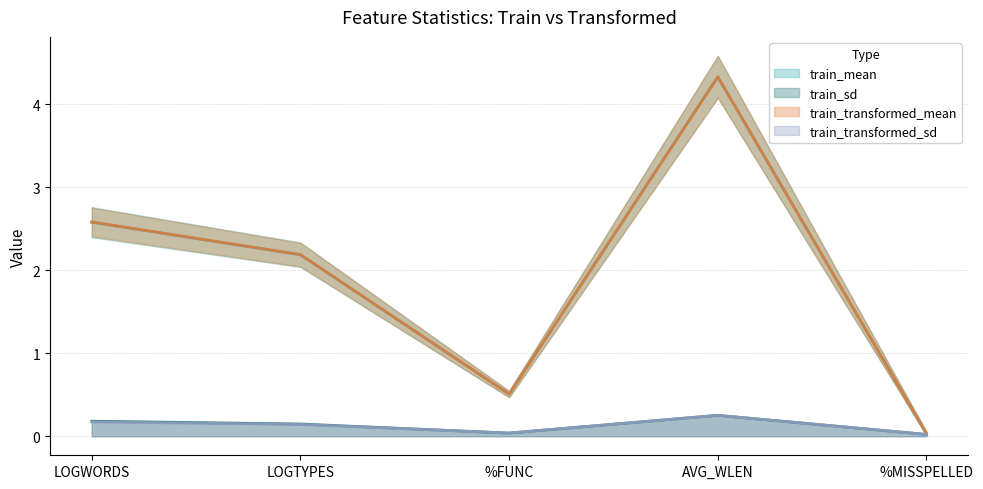

The value of train_mean at LOGWORDS is 2.6. True or false?

True